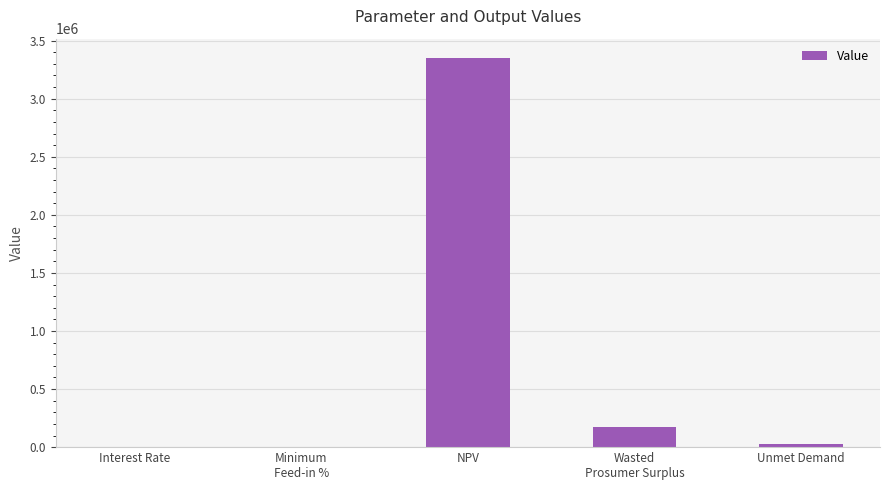

How many categories are shown in the chart?

5